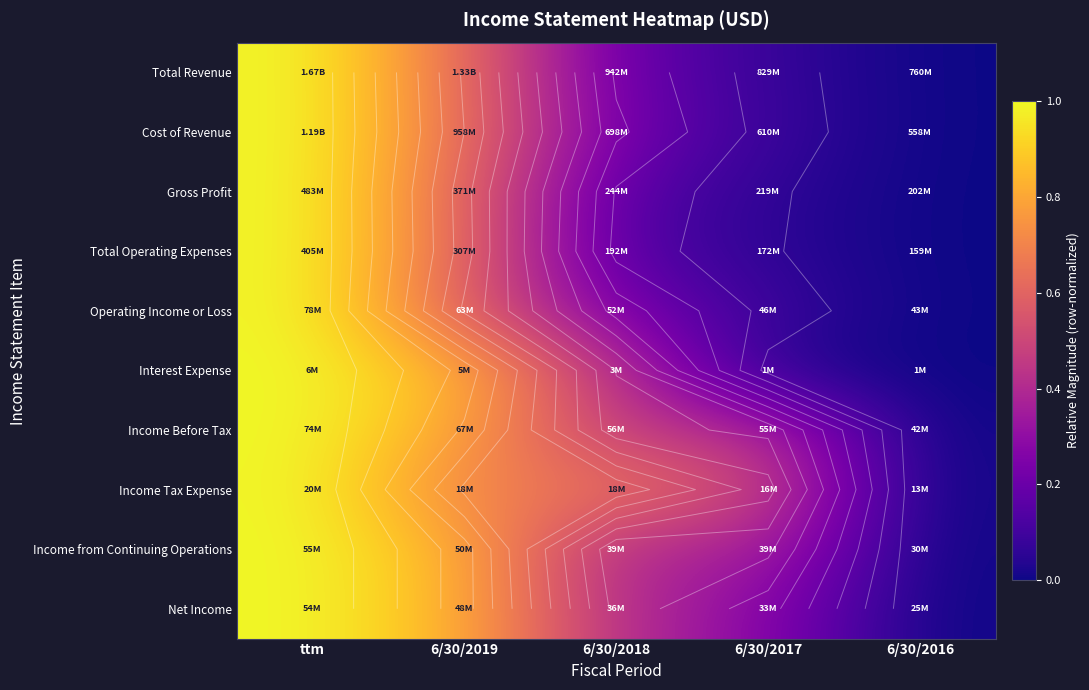

Is the value of Income Tax Expense at 6/30/2016 greater than the value of Total Revenue at ttm?

No